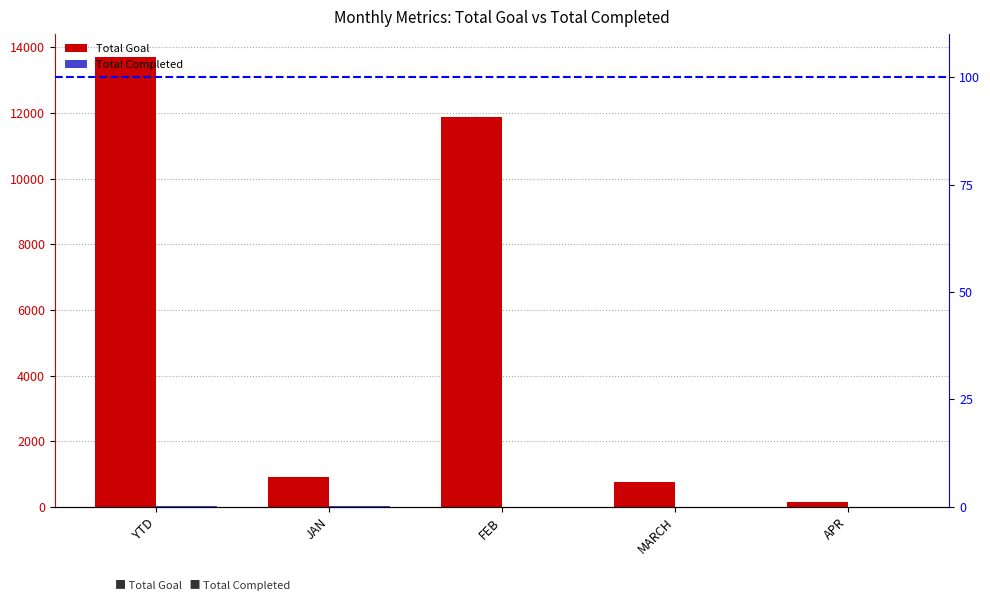

Rank the series at YTD from lowest to highest value.

Total Completed, Total Goal